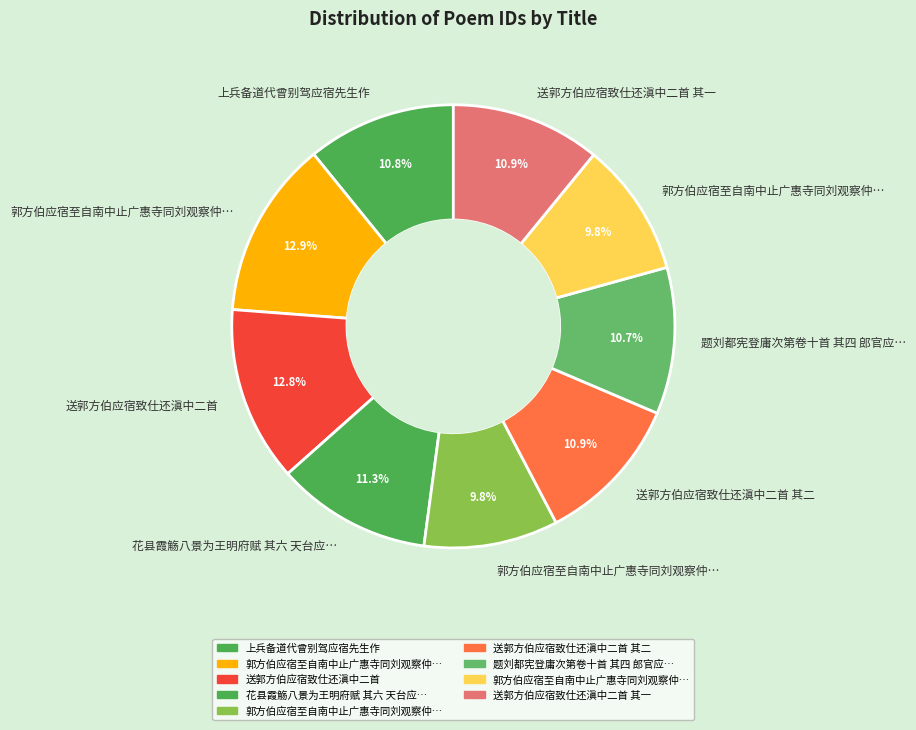

How many segments does this pie chart have?

9